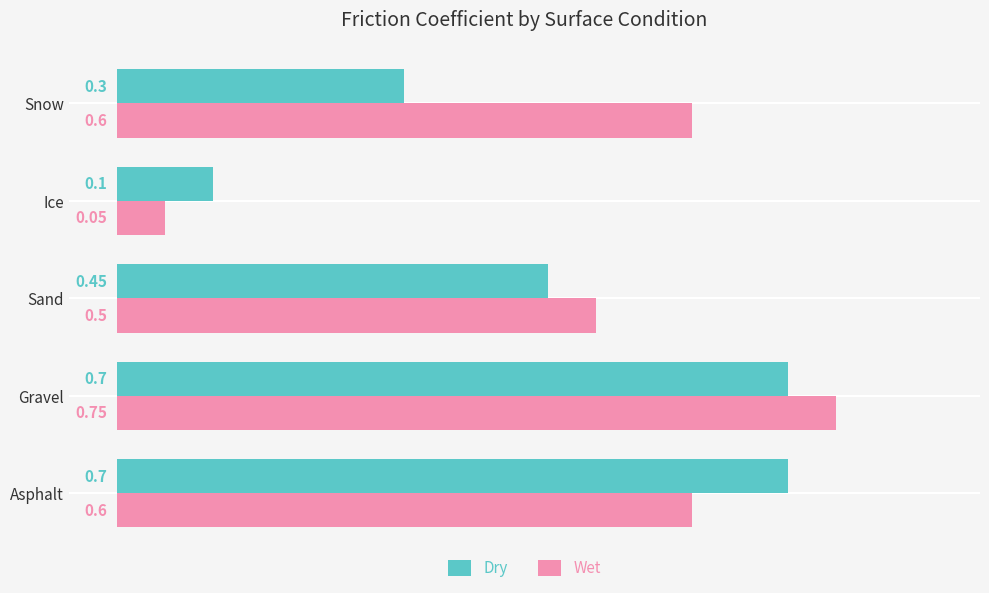

What is the average value of the Dry series?

0.5